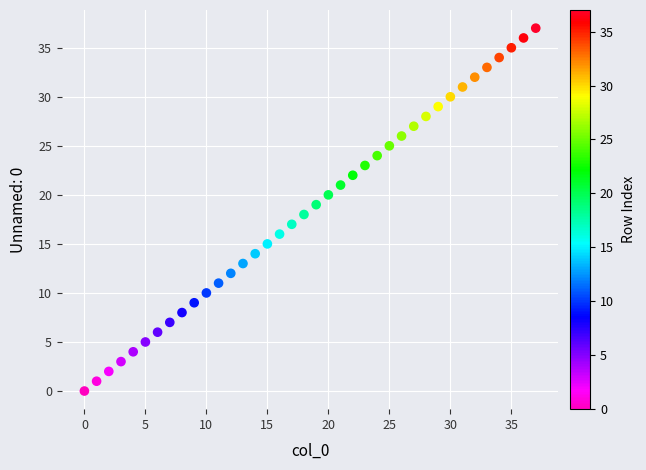

What is the range of Y values (max minus min)?

37